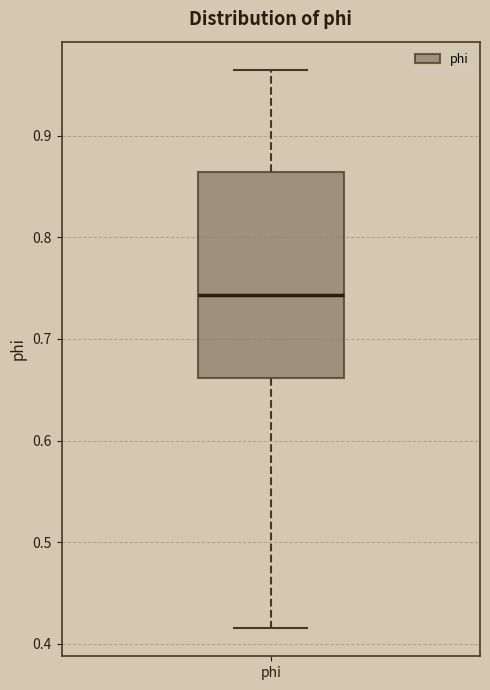

Where does the median line of the box for phi sit on the y-axis? The values are not printed on the chart, so give them approximately, as read against the axis.

0.74